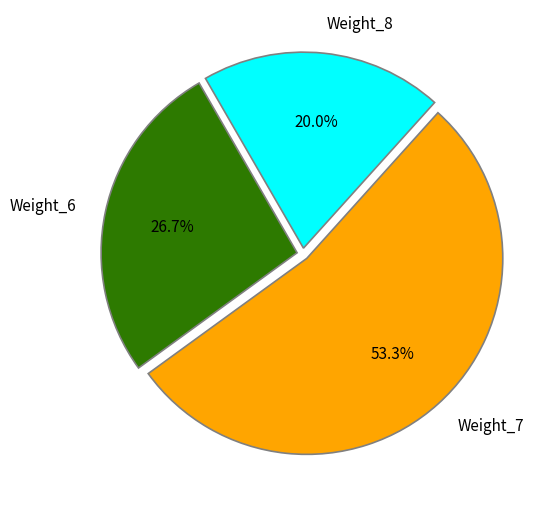

To the nearest percent, what is the average slice percentage?

33%